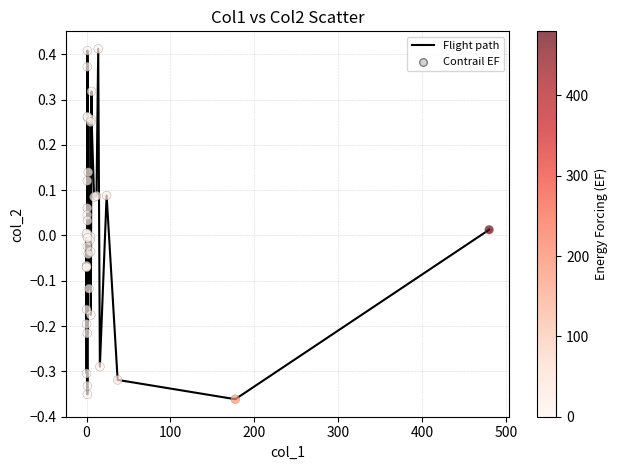

What is the difference between the maximum and minimum values?

0.8